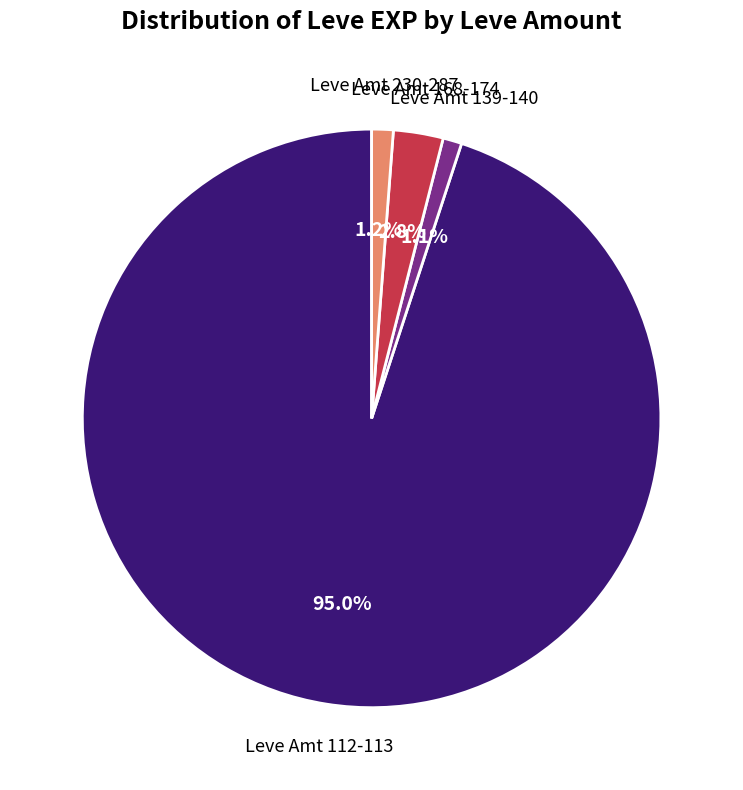

Does any single category account for the majority?

Yes